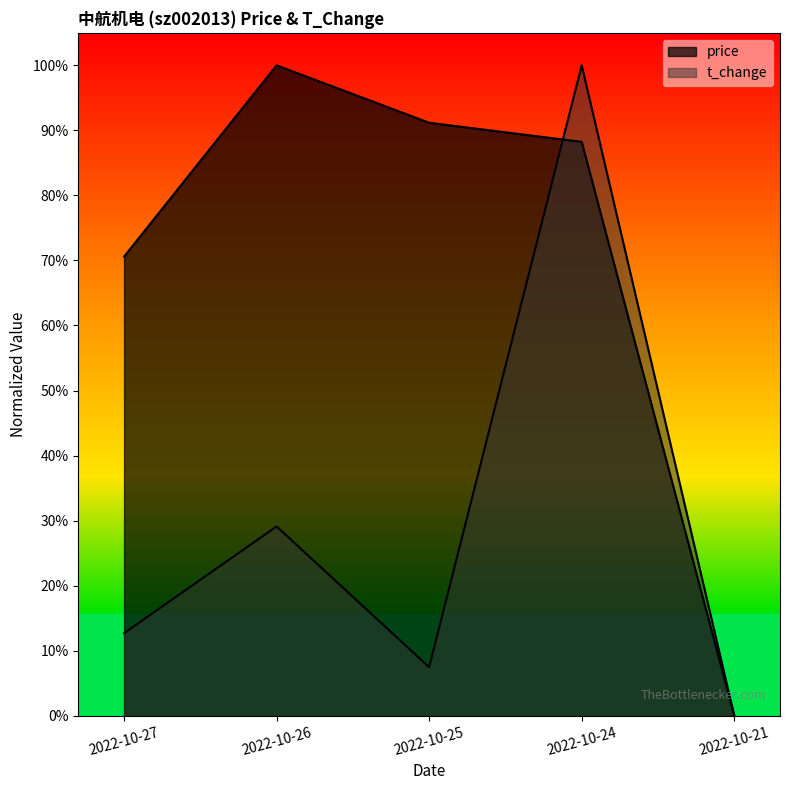

Which series has the largest total across all categories?

price